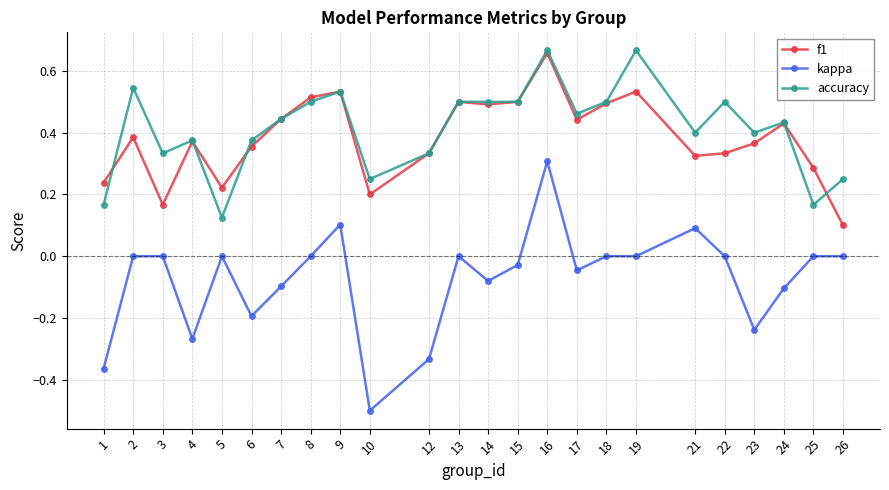

At which label does accuracy reach its minimum?

5